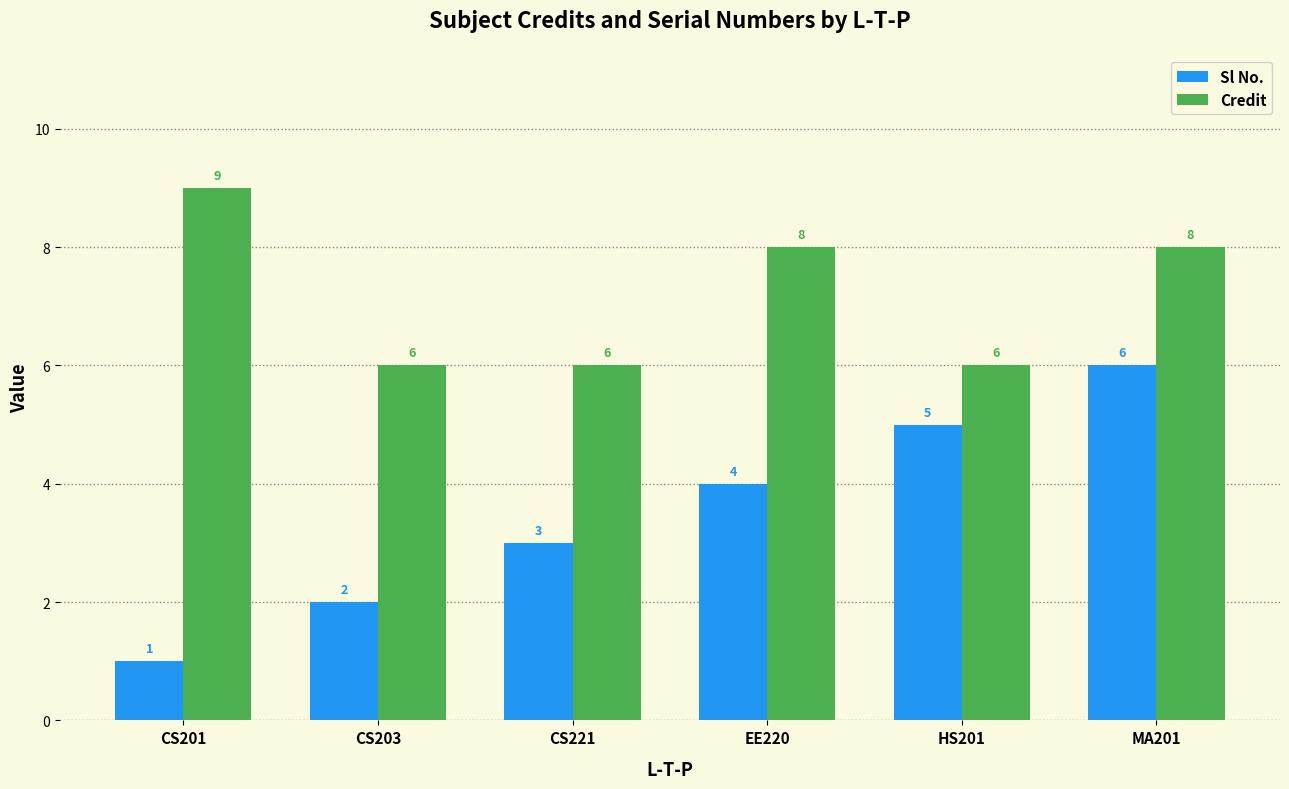

At which label does Credit reach its peak?

CS201